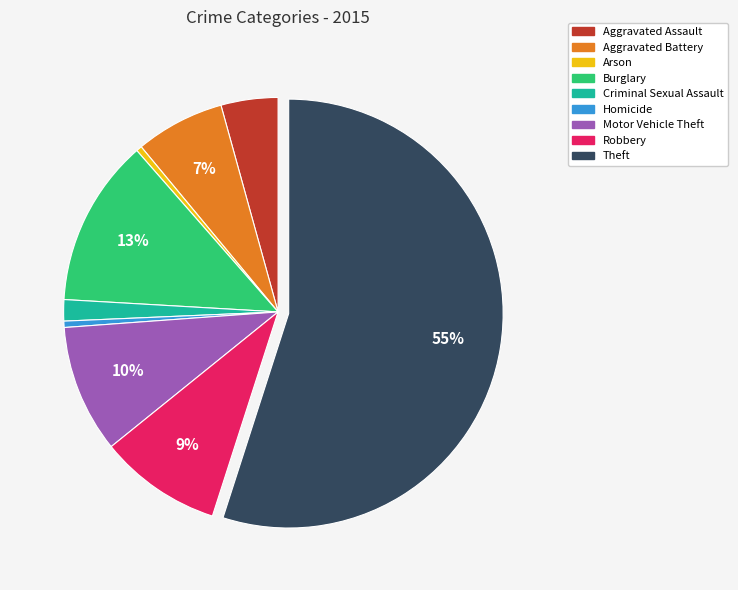

To the nearest percent, what is the difference between the Aggravated Assault and Theft slice percentages?

51%